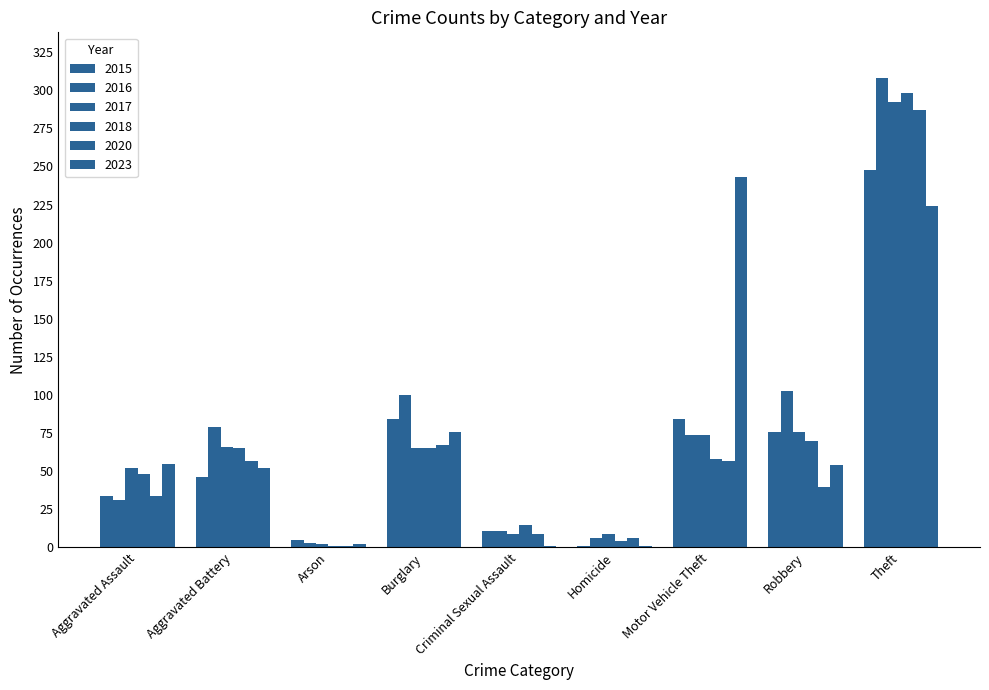

At which label does 2020 reach its minimum?

Arson